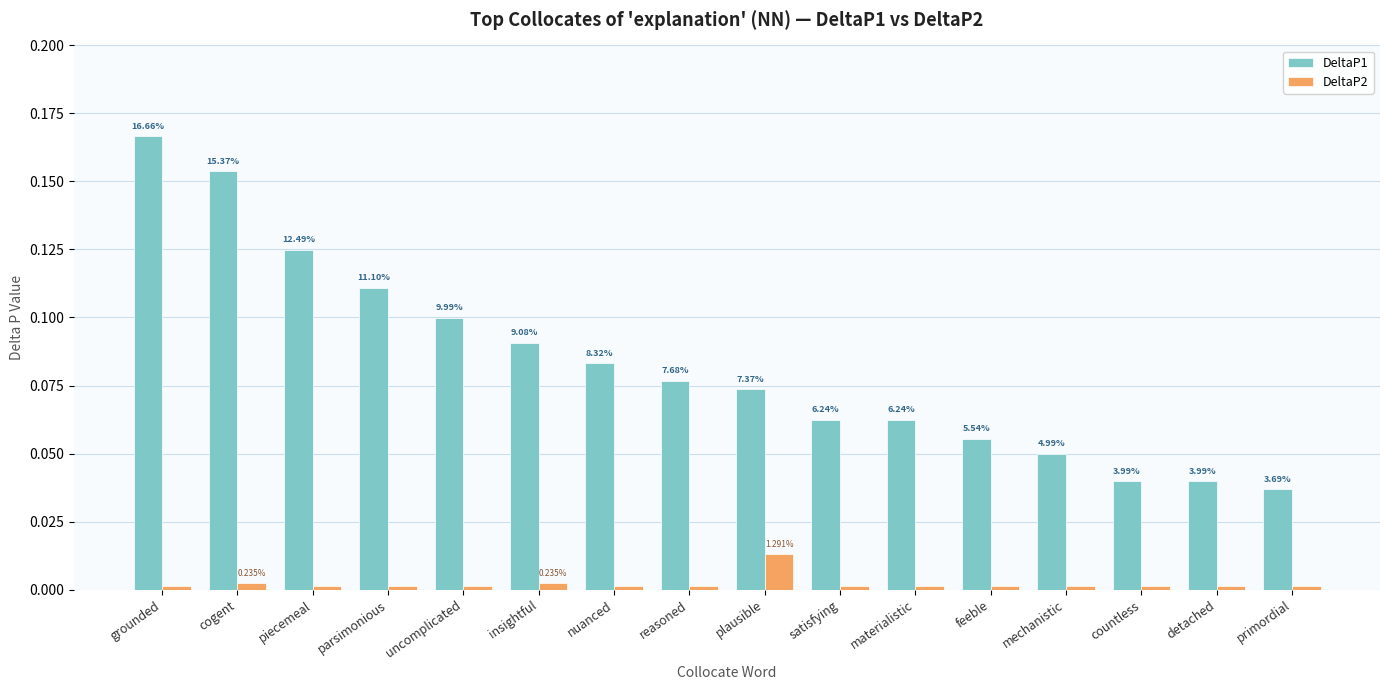

How many bars are there in each group?

2